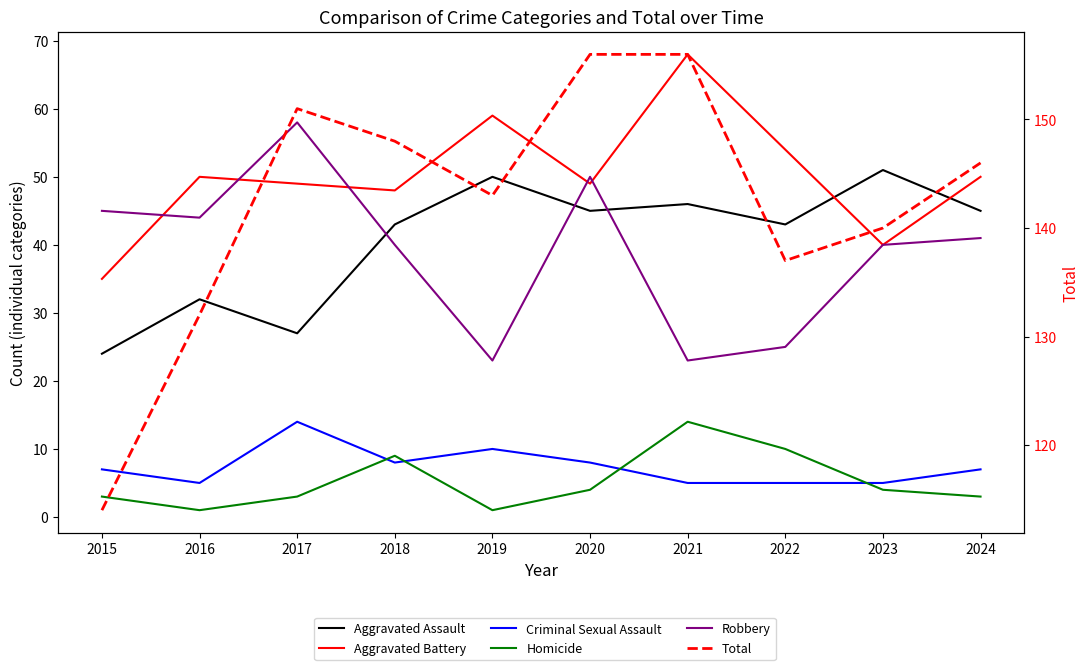

Where does the Aggravated Battery series first go above 50?

2019